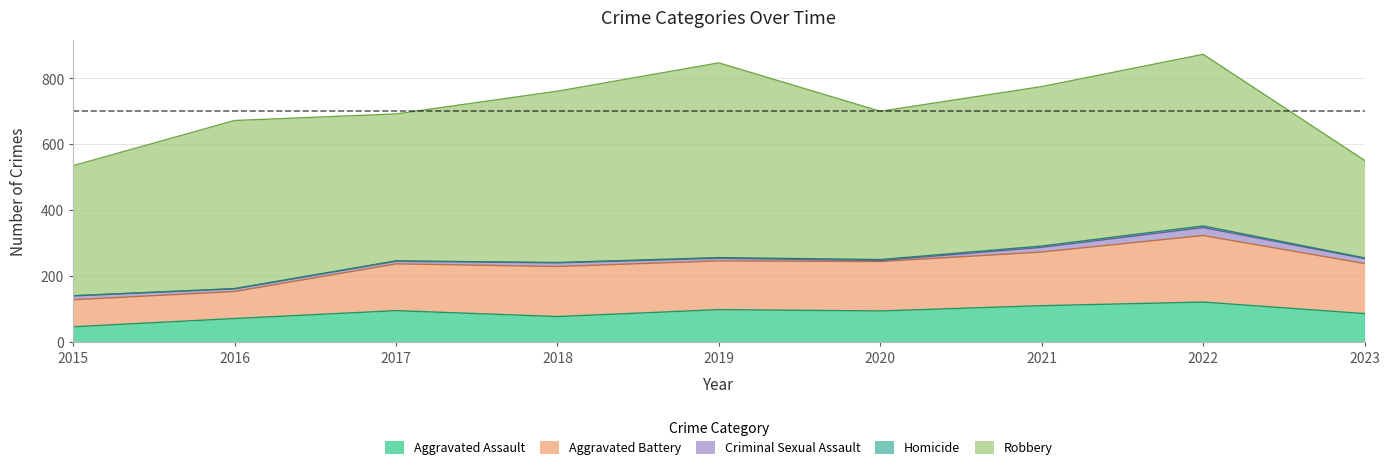

At how many categories does at least one series exceed 404?

7